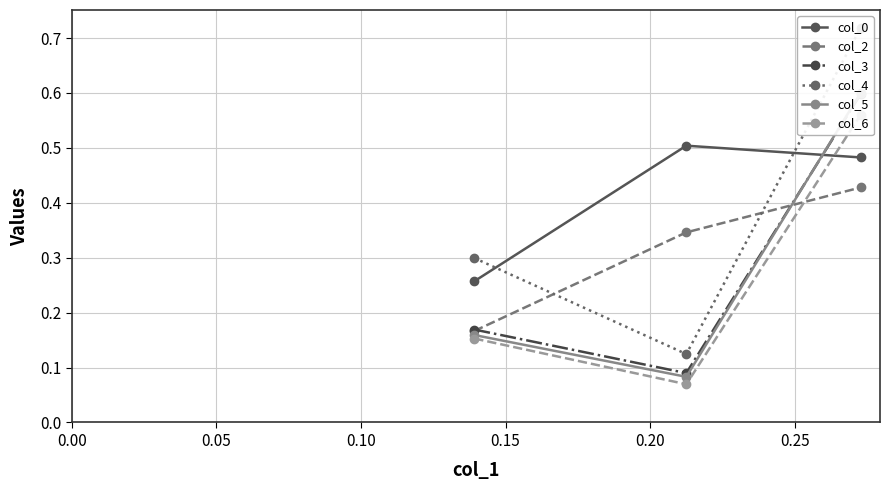

How many col_2 values are between 0 and 1?

3